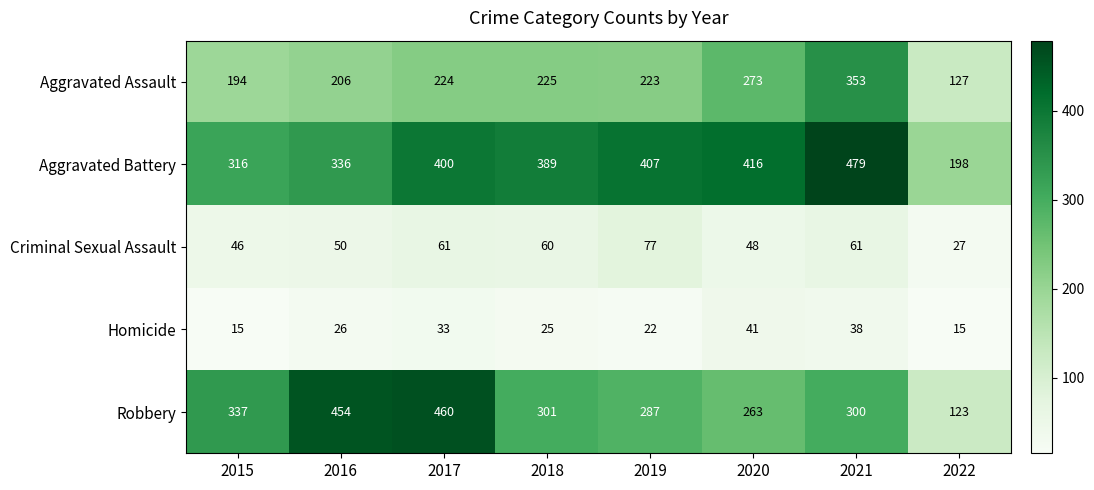

What is the highest value of the Aggravated Battery series?

479